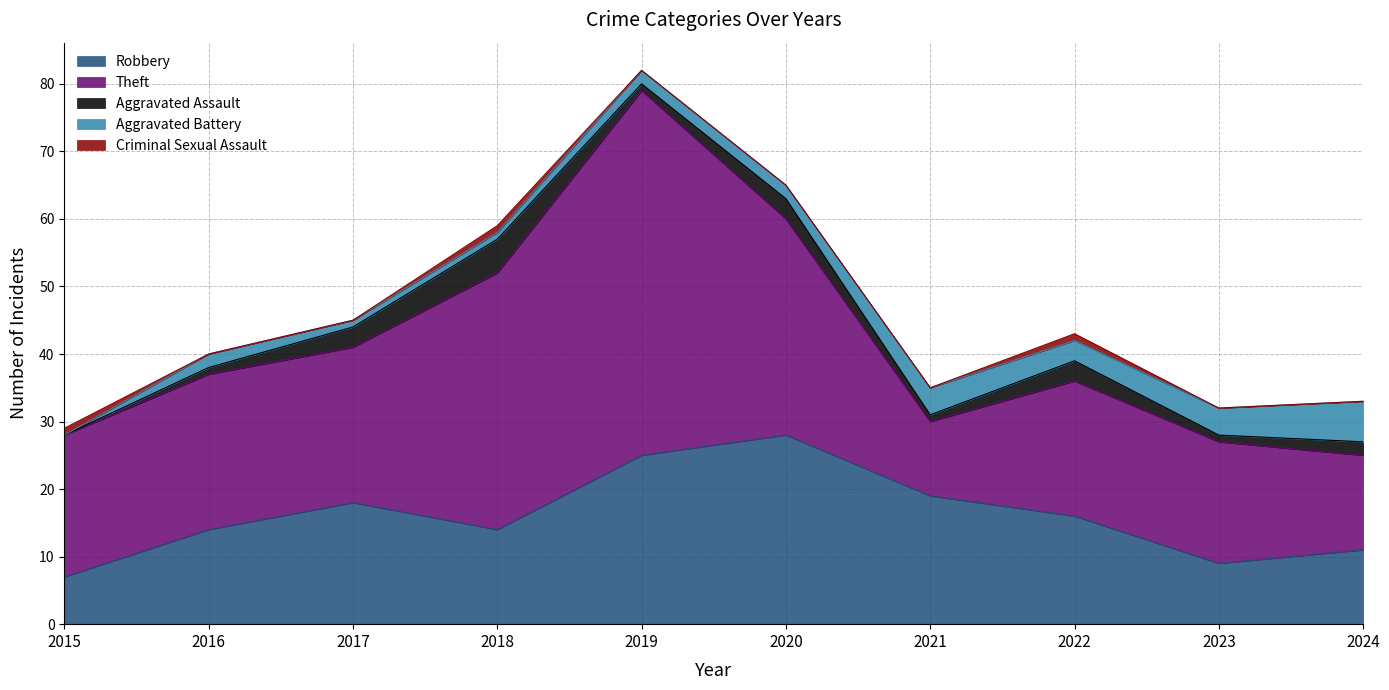

How many values in the Robbery series are below 16?

5